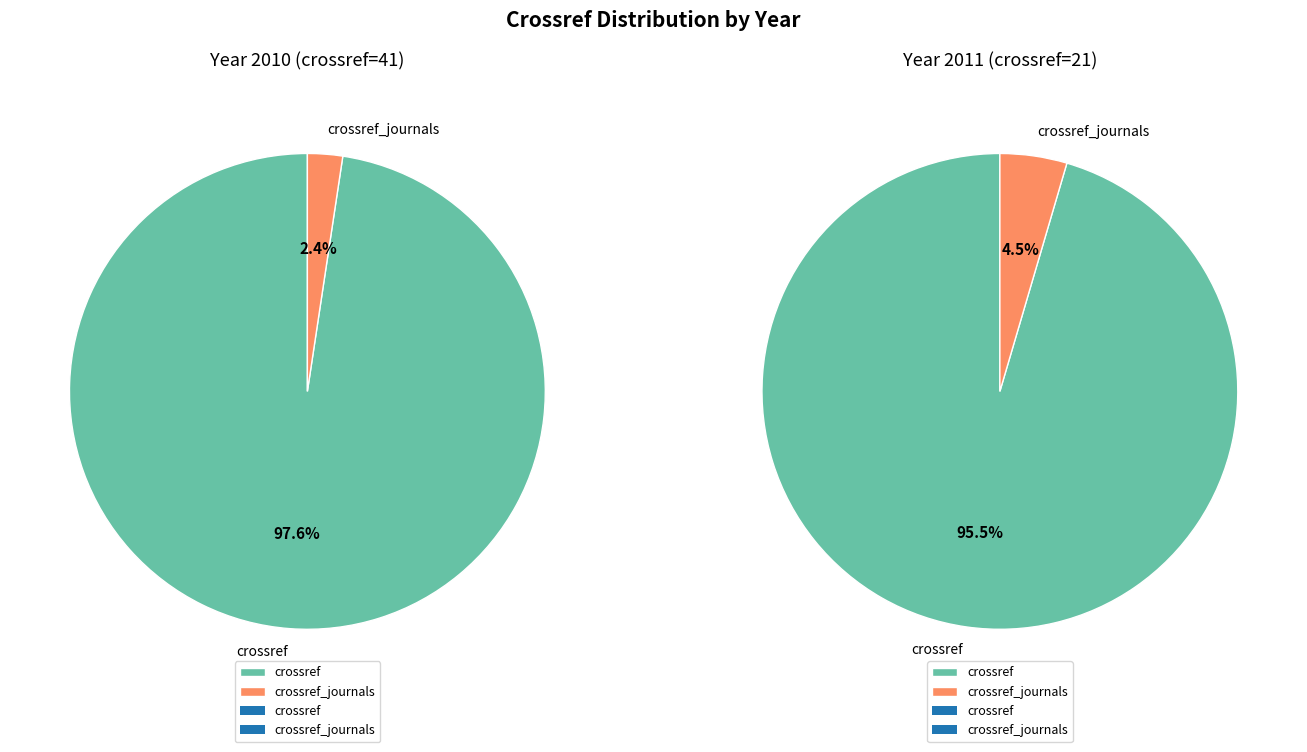

To the nearest percent, what portion does 2010 represent?

66%